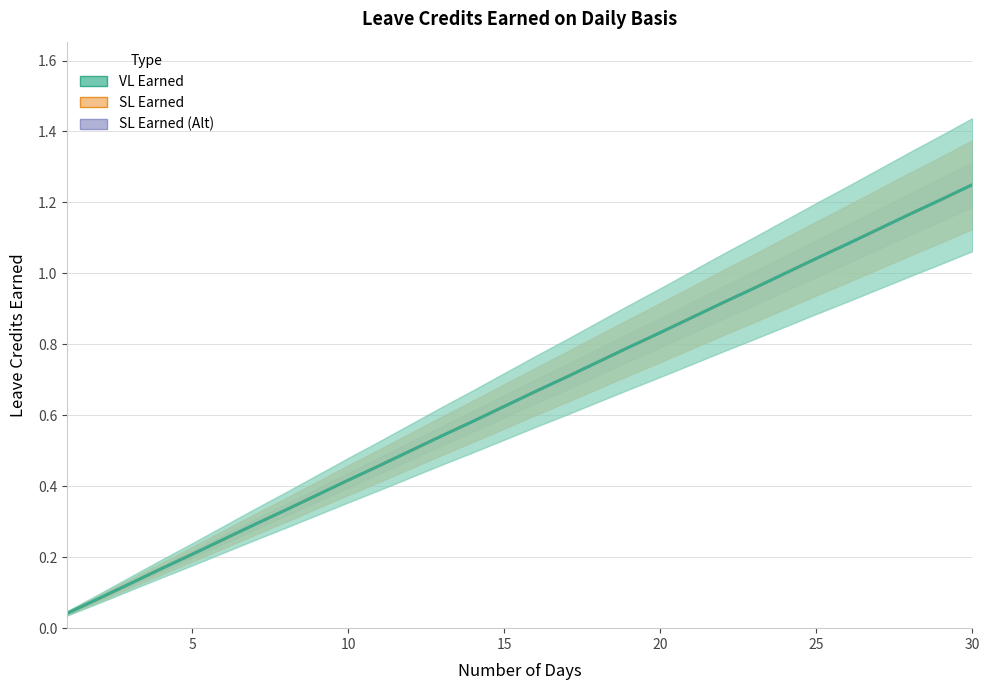

Which series has the largest total across all categories?

VL Earned